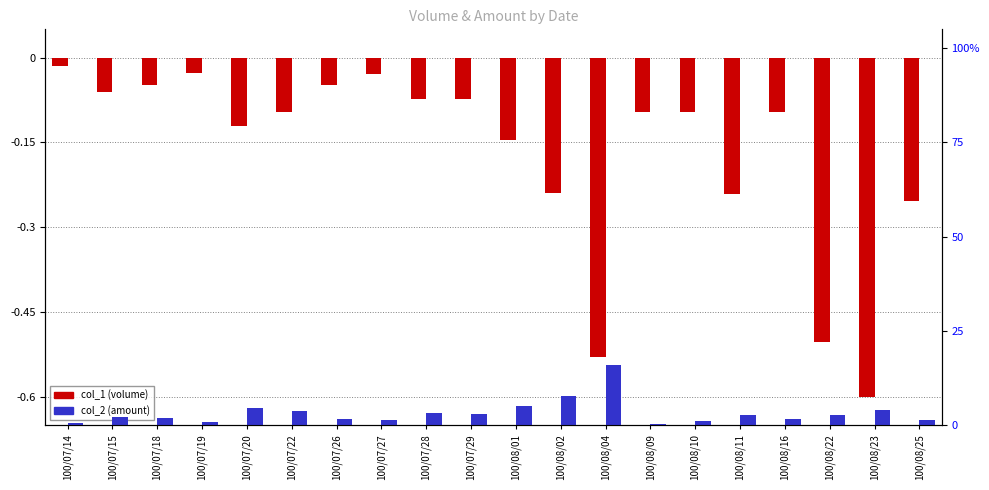

What is the spread (max minus min) of values at 100/08/22?

3.0